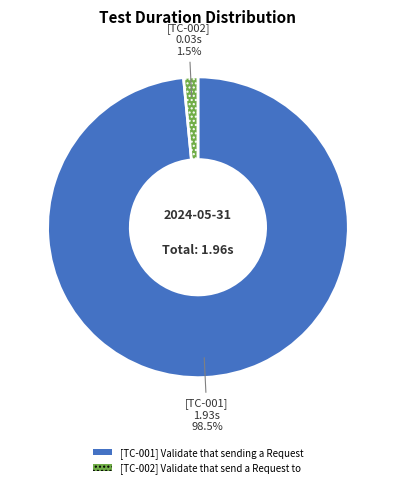

Rank the categories by value from lowest to highest.

[TC-002] Validate that send a Request to, [TC-001] Validate that sending a Request